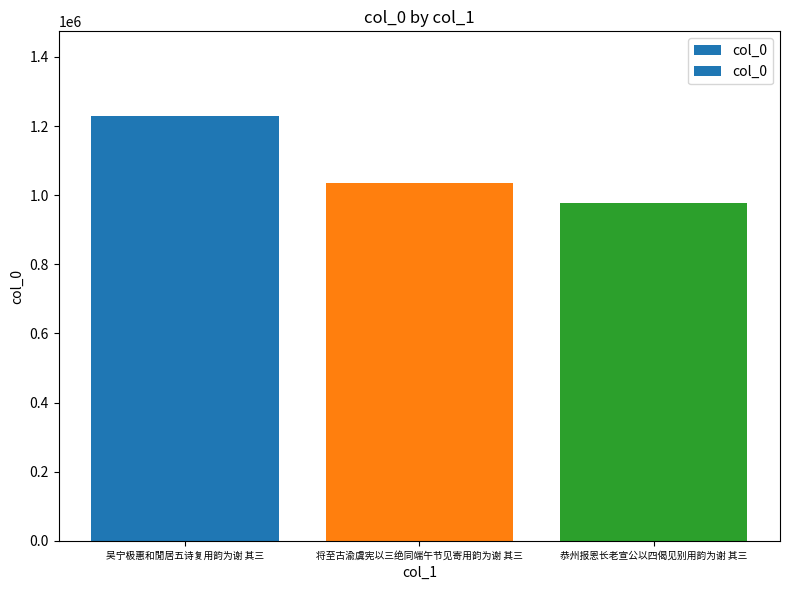

How many values are between 978633 and 1228539?

3